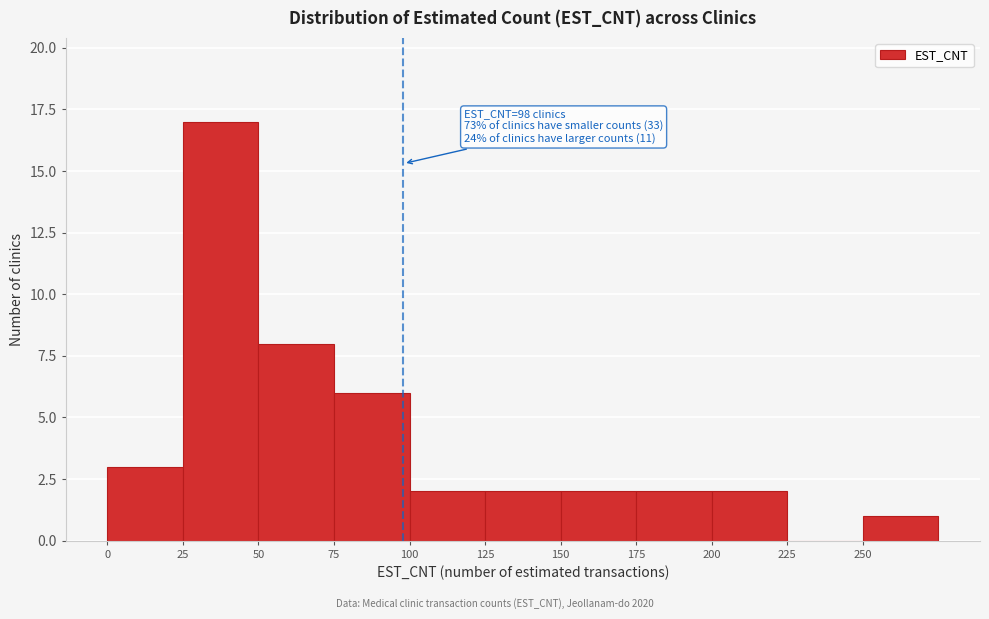

Which range on the x-axis has the tallest bar?

25 to 50